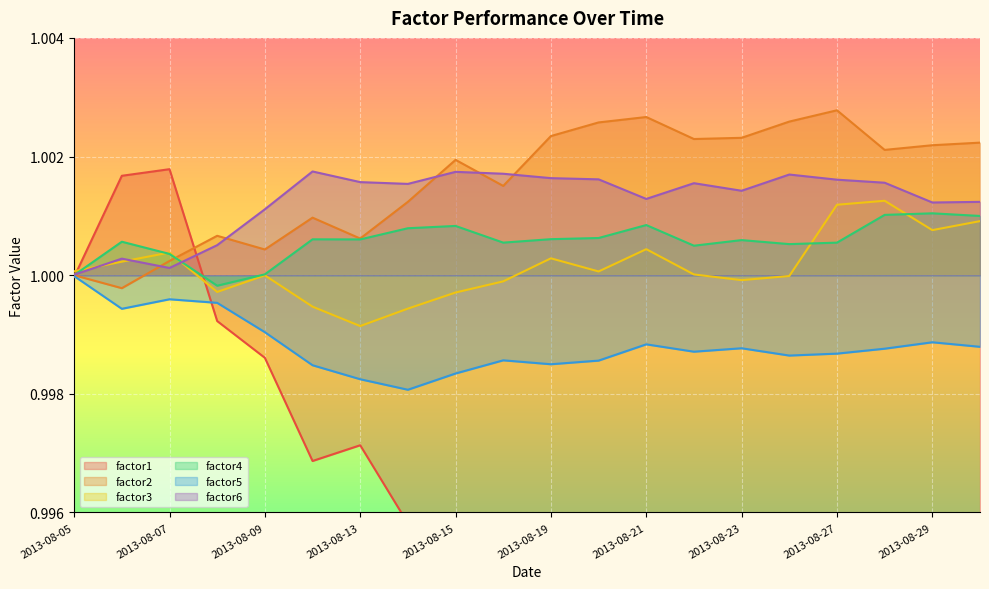

Which category has the lowest value in the factor2 series?

2013-08-06